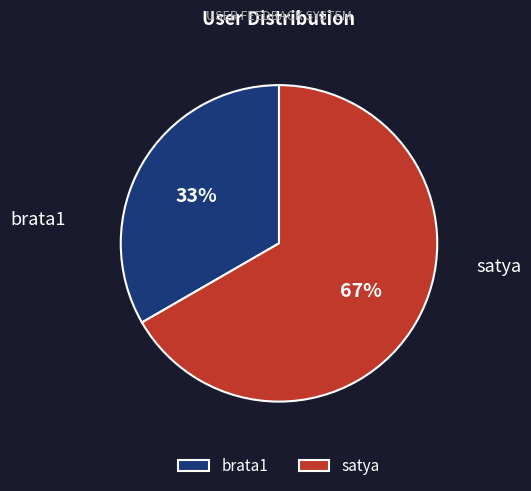

To the nearest percent, what percentage of the pie is brata1?

33%